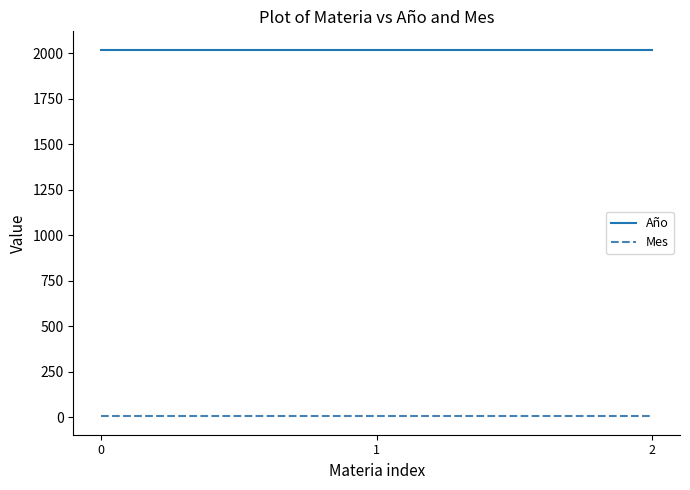

Reading left to right, extract all data points from this chart.

Año: 0=2021	1=2021	2=2021
Mes: 0=4	1=4	2=4